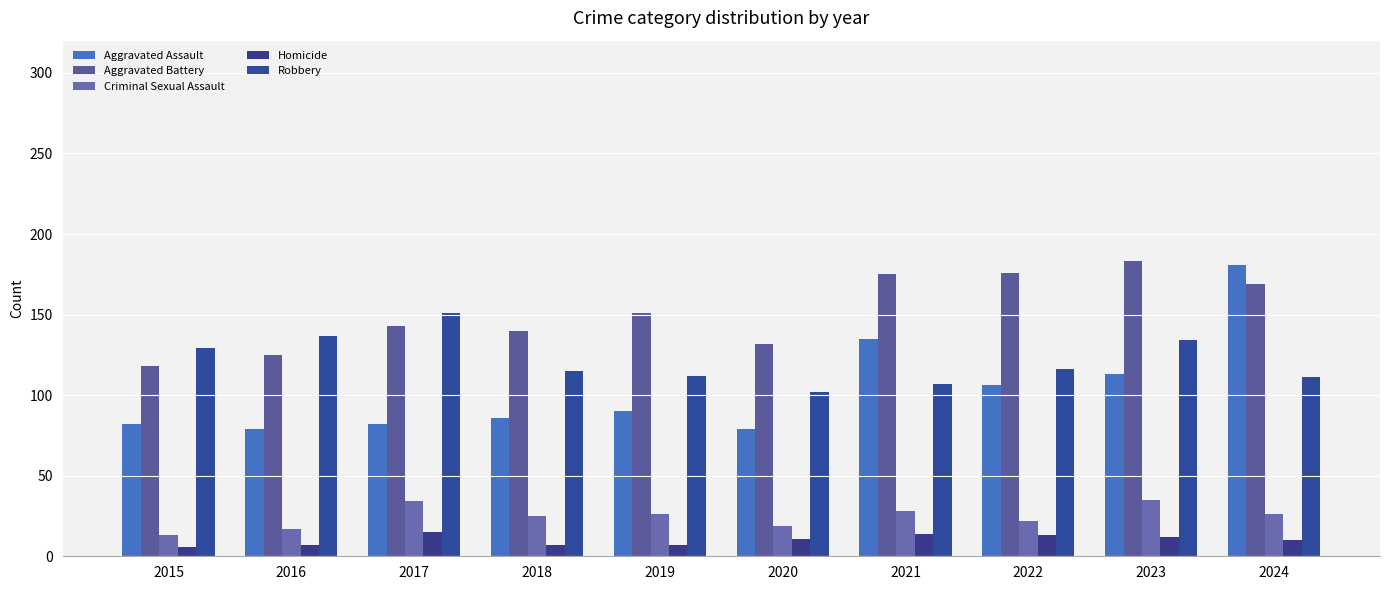

At which category is the sum across all series the highest?

2024